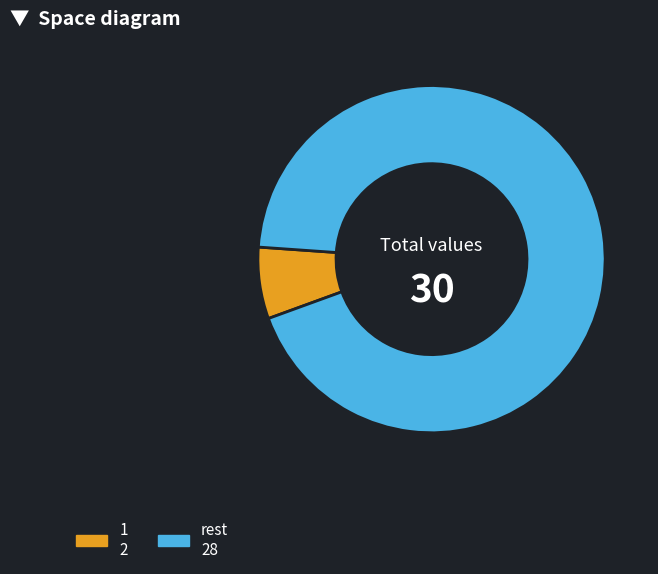

Does rest 28 account for over 50% of the chart?

Yes